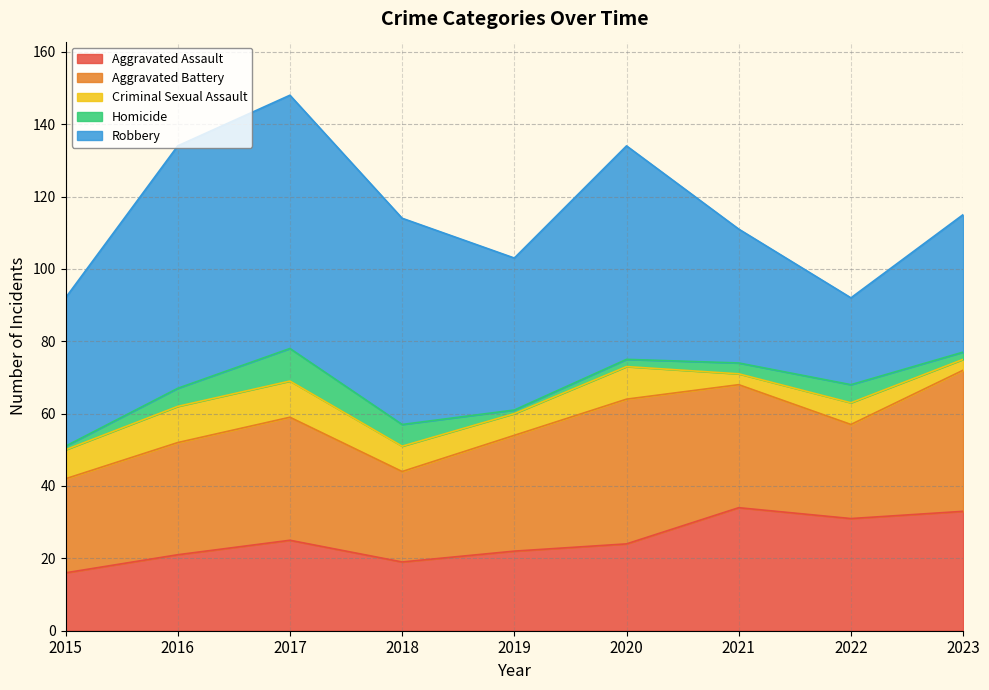

How many interior local valleys does the Aggravated Battery series have?

2